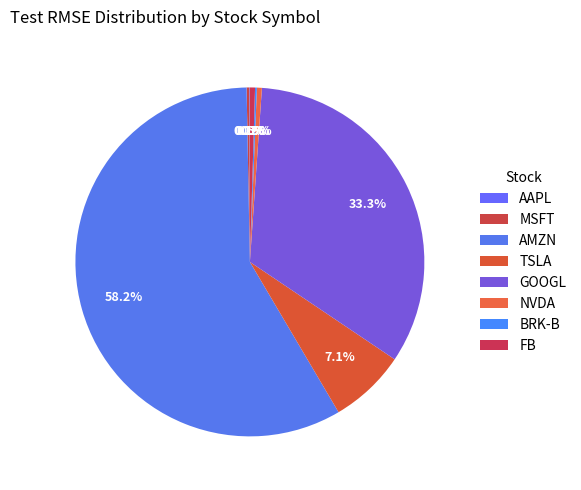

What percentage is the AMZN slice, to the nearest percent?

58%